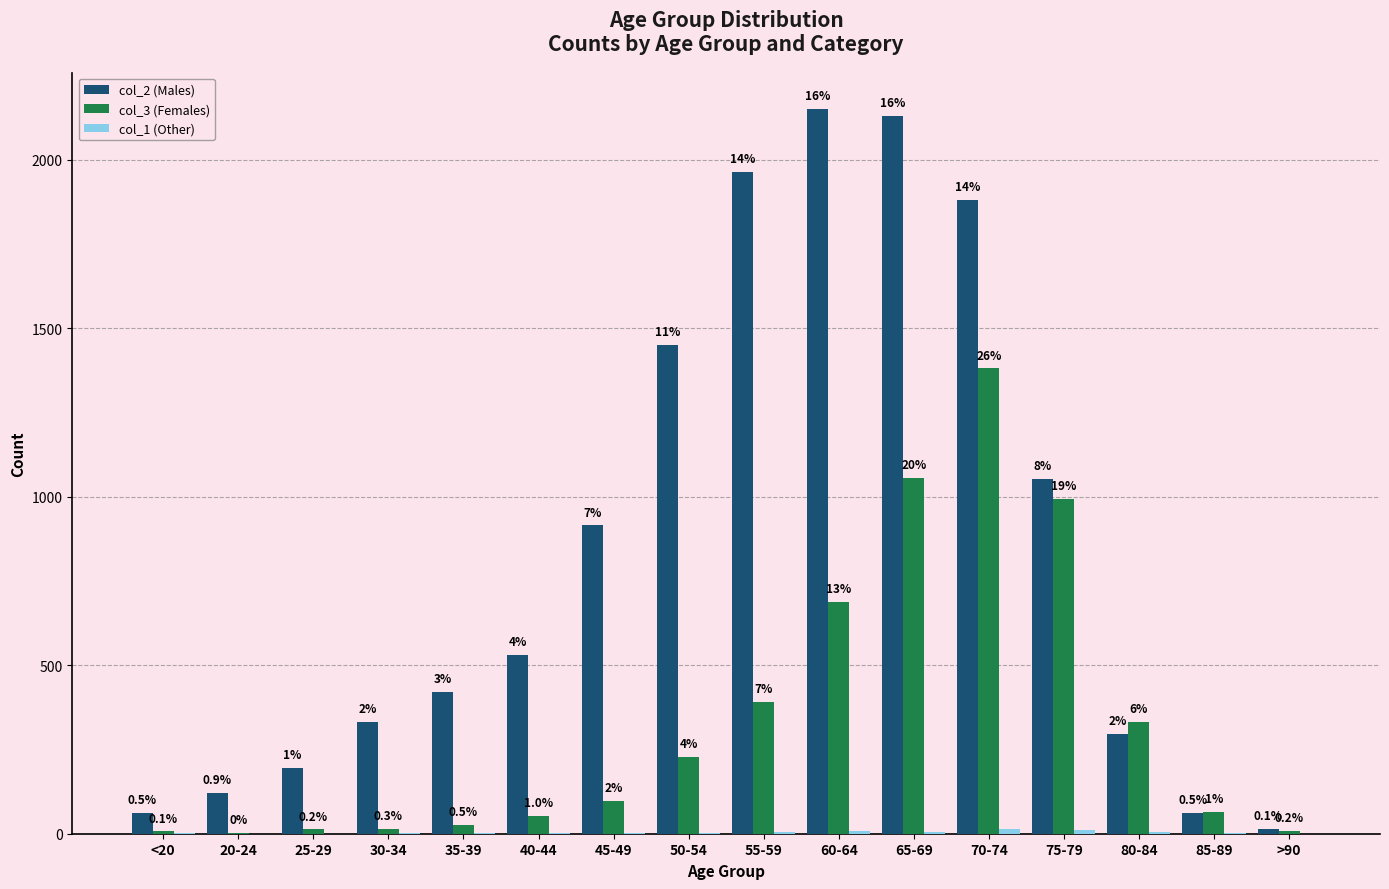

True or false: col_2 (Males) has a value of 420 at 35-39.

True